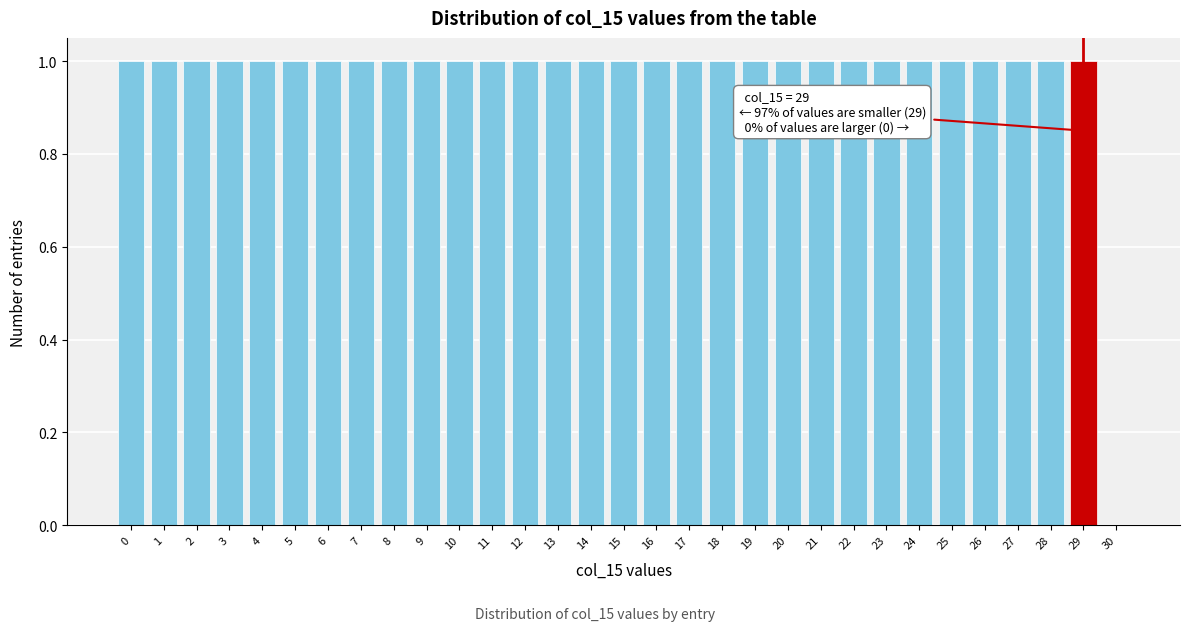

Which has a higher value, 30 or 13?

13